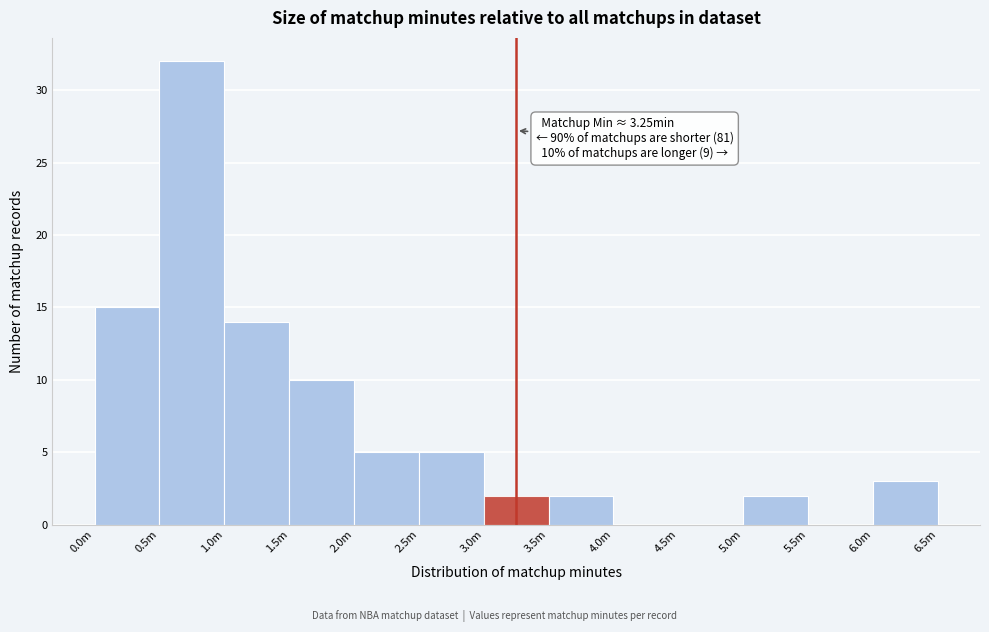

Reading left to right, what are all the values shown in this chart?

0.0m=15	0.5m=32	1.0m=14	1.5m=10	2.0m=5	2.5m=5	3.0m=2	3.5m=2	4.0m=0	4.5m=0	5.0m=2	5.5m=0	6.0m=3